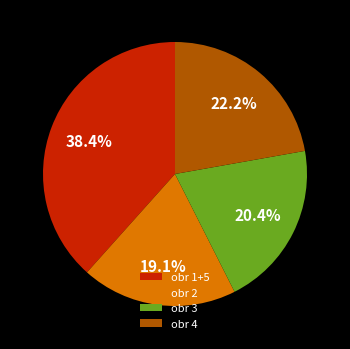

How many segments does this pie chart have?

4